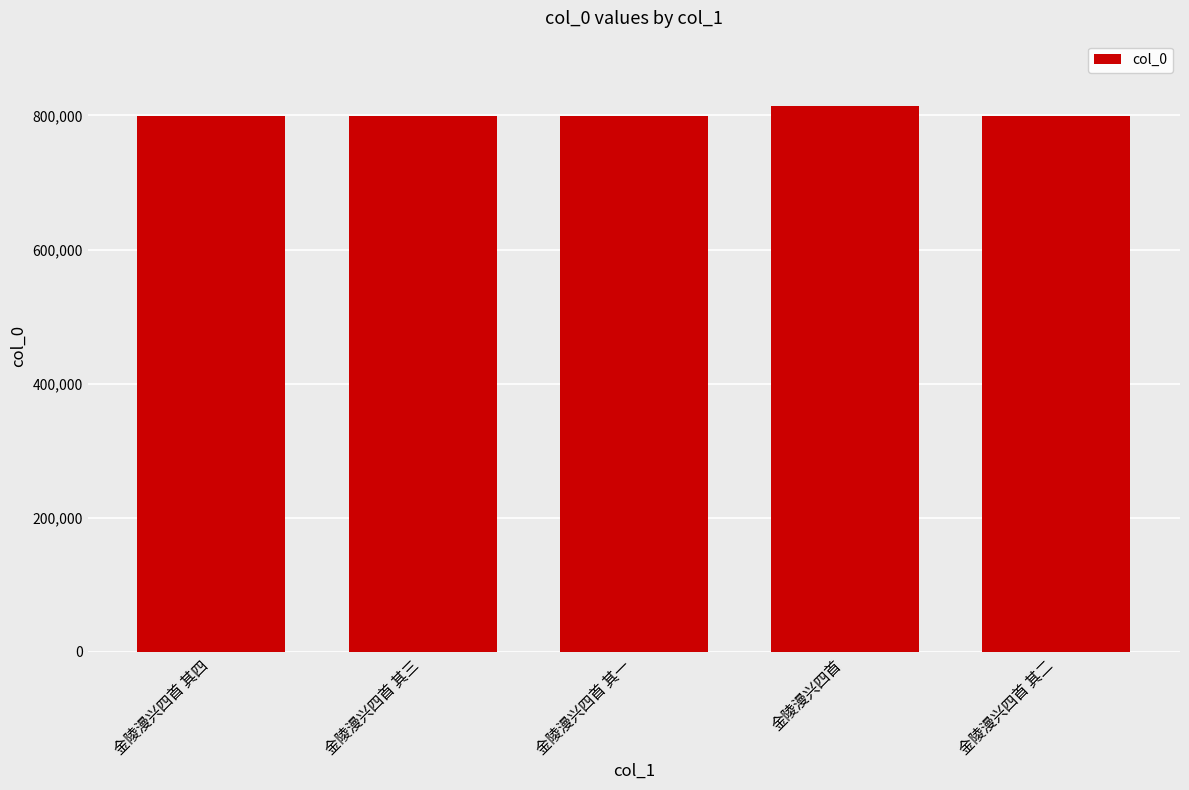

Approximately how many times larger is the value at 金陵漫兴四首 其四 compared to 金陵漫兴四首?

1.0